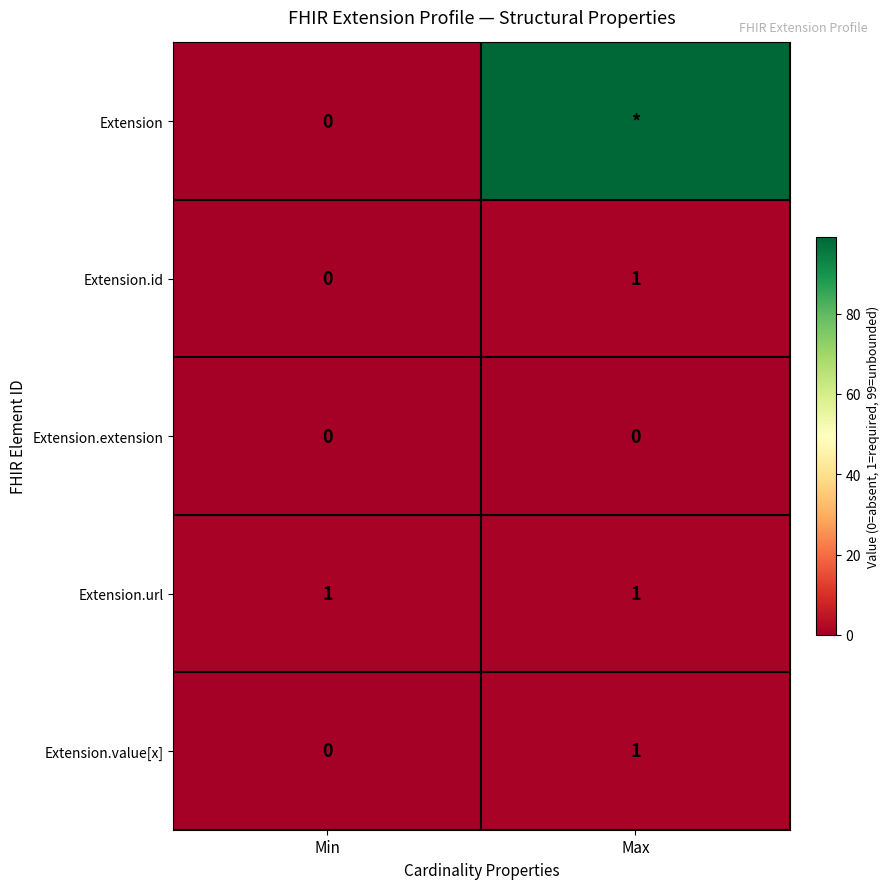

At which category is the sum across all series the highest?

Max